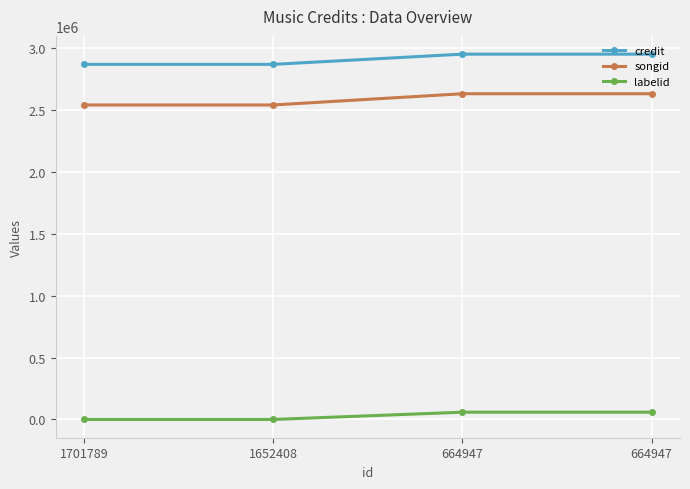

What are all the series names shown in the legend?

credit, songid, labelid